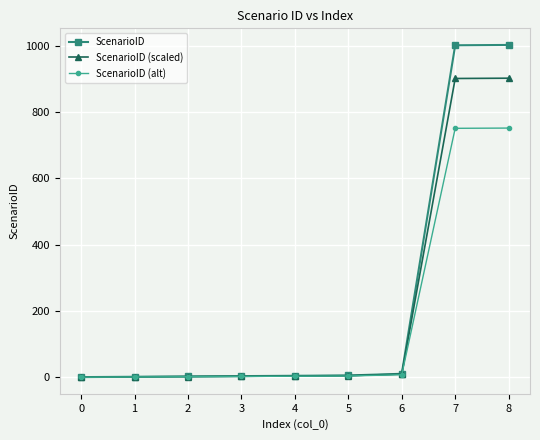

What is the highest value of the ScenarioID (alt) series?

751.5